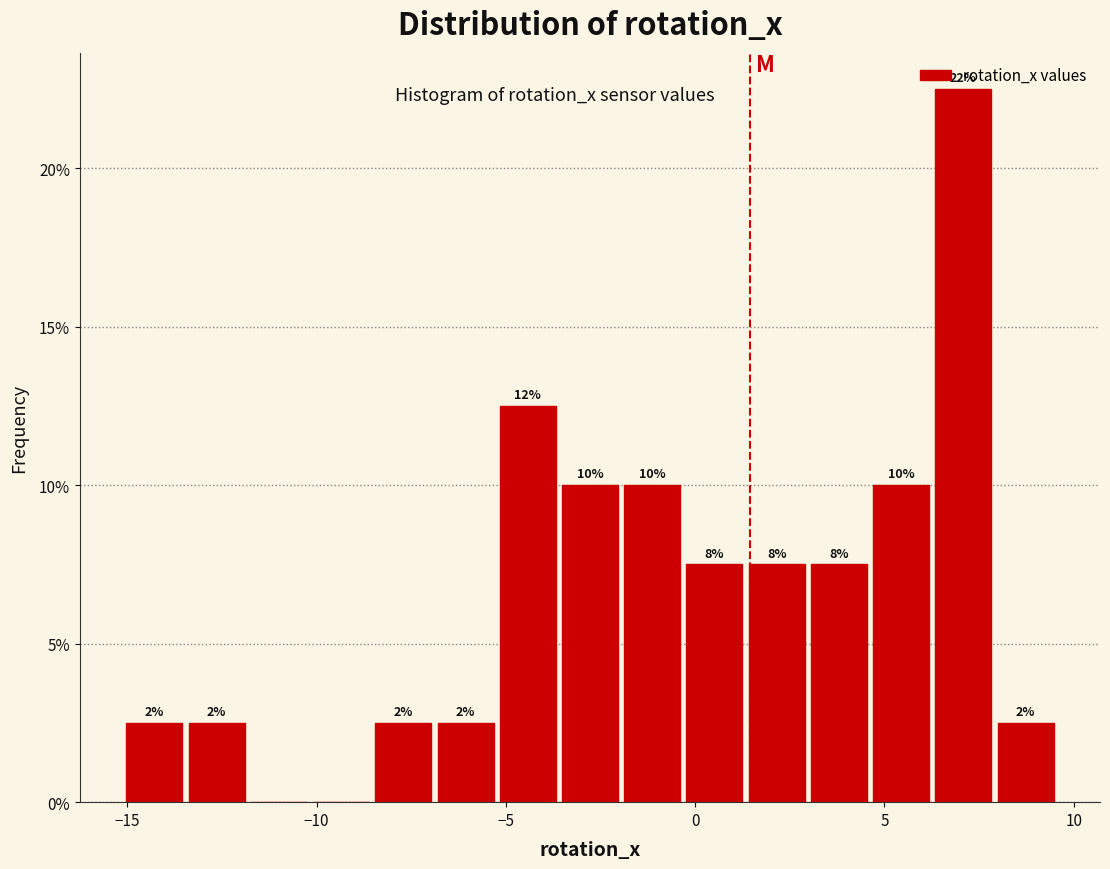

Read against the x-axis, roughly where is the centre of the tallest bar?

7.0